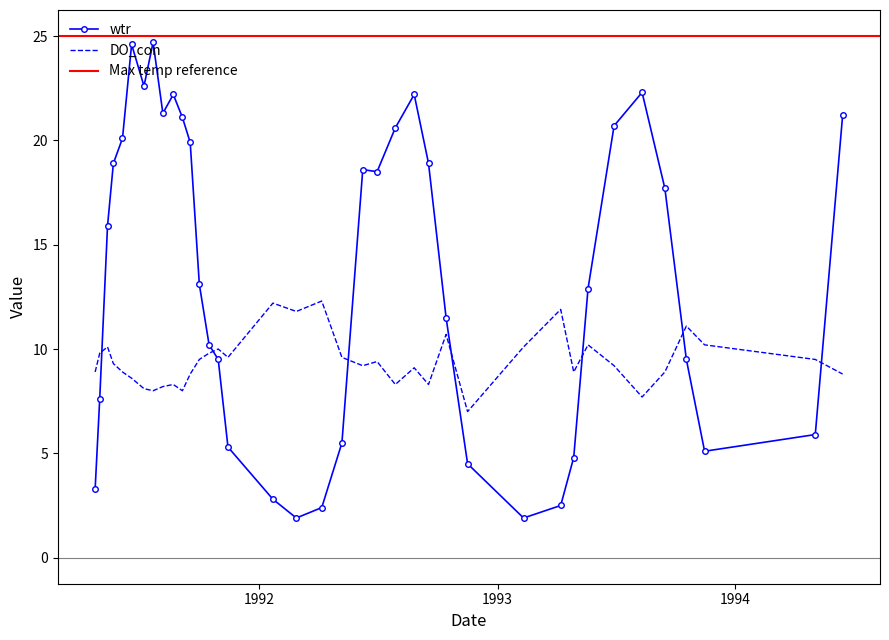

How many lines are shown in the chart?

2